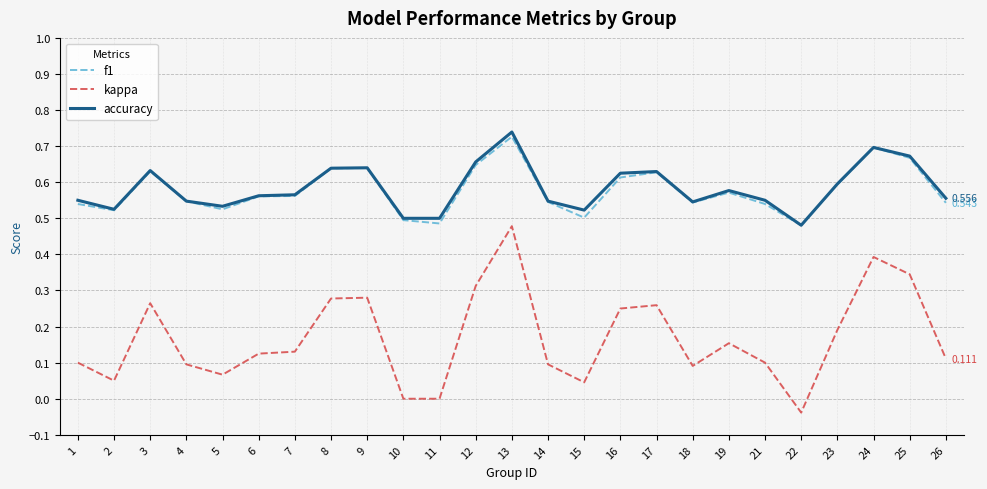

Which series has the largest range (max minus min)?

kappa